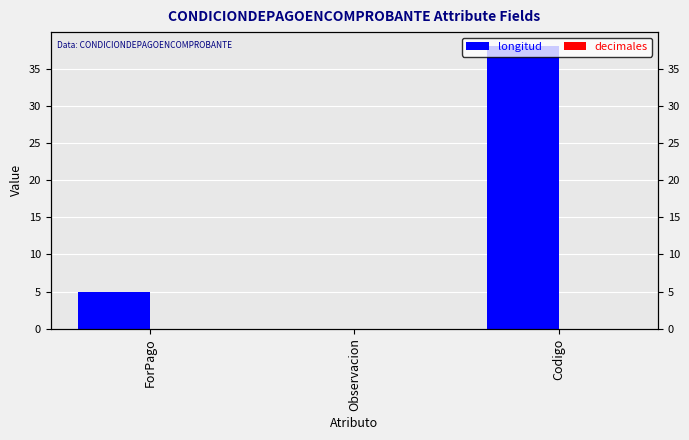

What is the spread (max minus min) of values at Codigo?

38